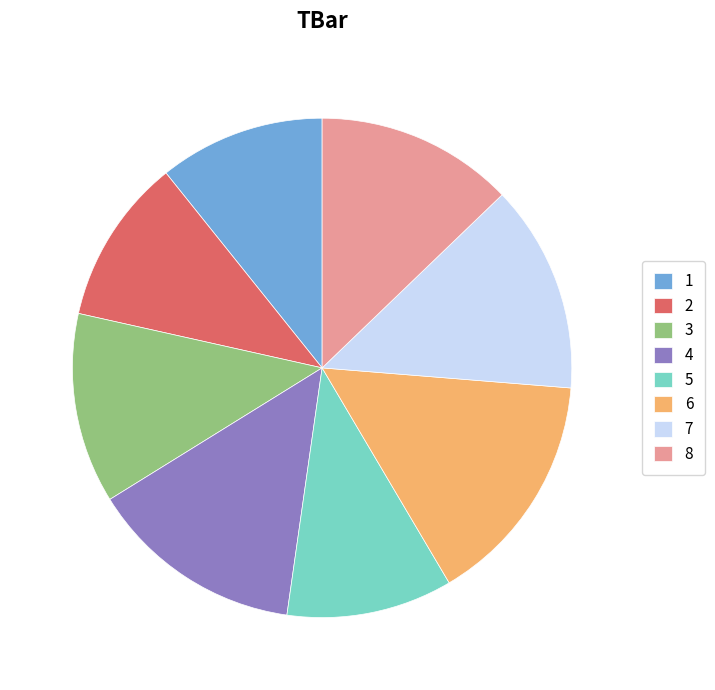

The 2 slice represents 11% of the pie. True or false?

True